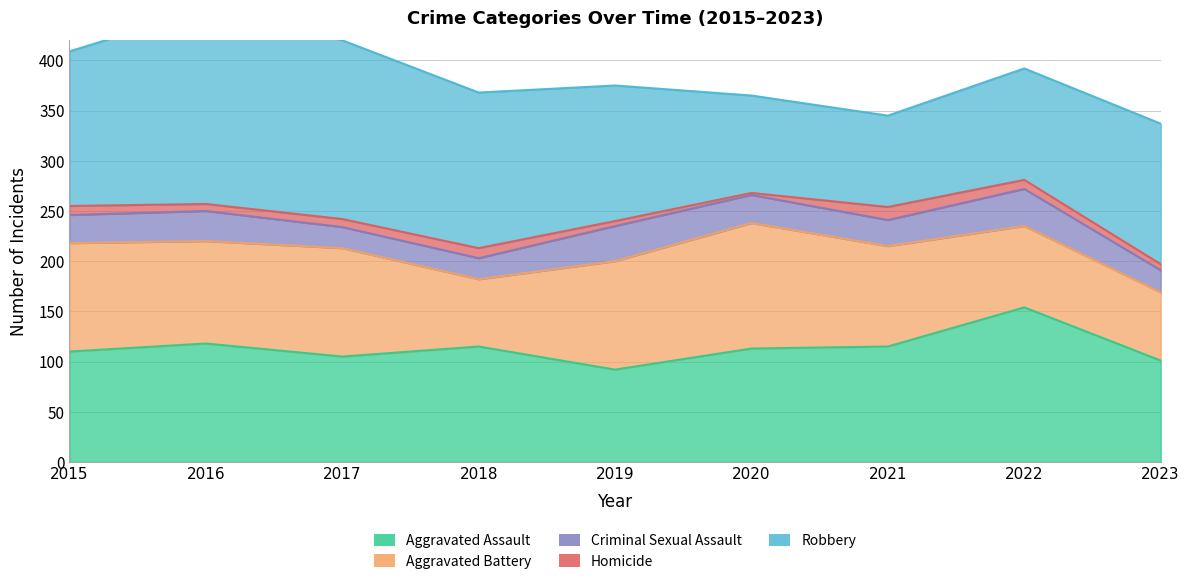

What are all the series names shown in the legend?

Aggravated Assault, Aggravated Battery, Criminal Sexual Assault, Homicide, Robbery